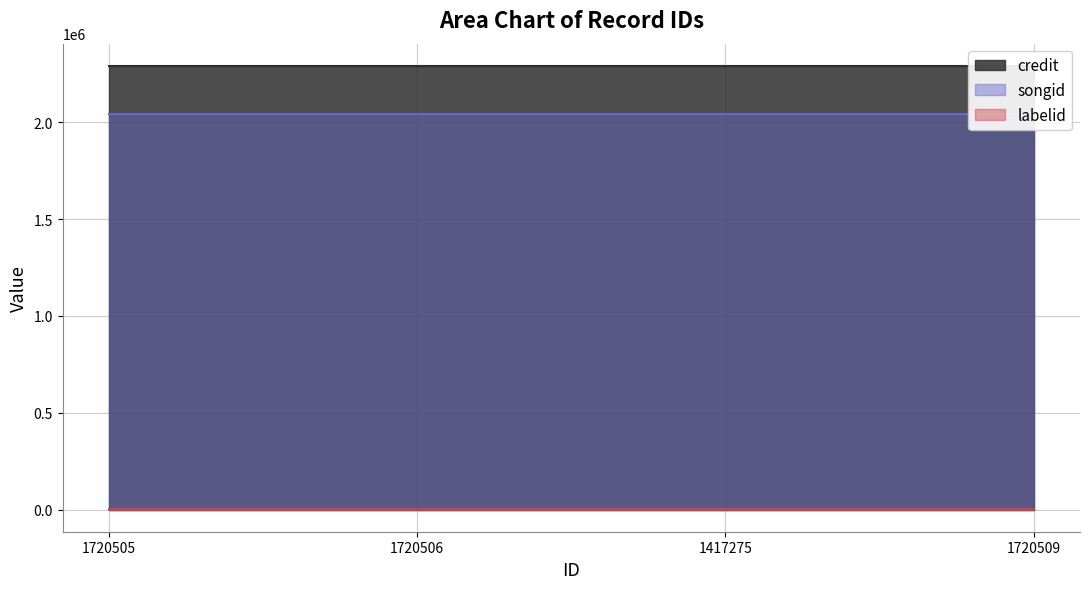

List the series in order of their peak value, lowest first.

labelid, songid, credit